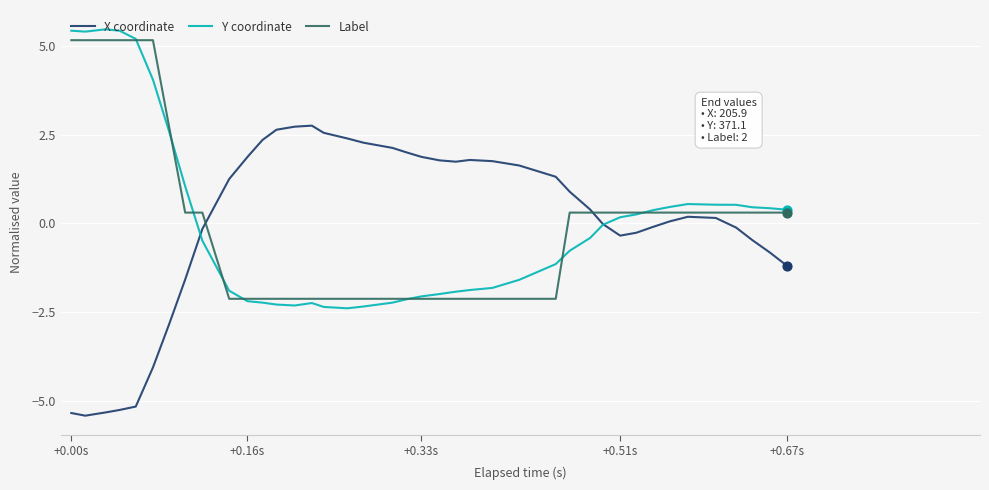

What is the smallest value displayed?

-5.4